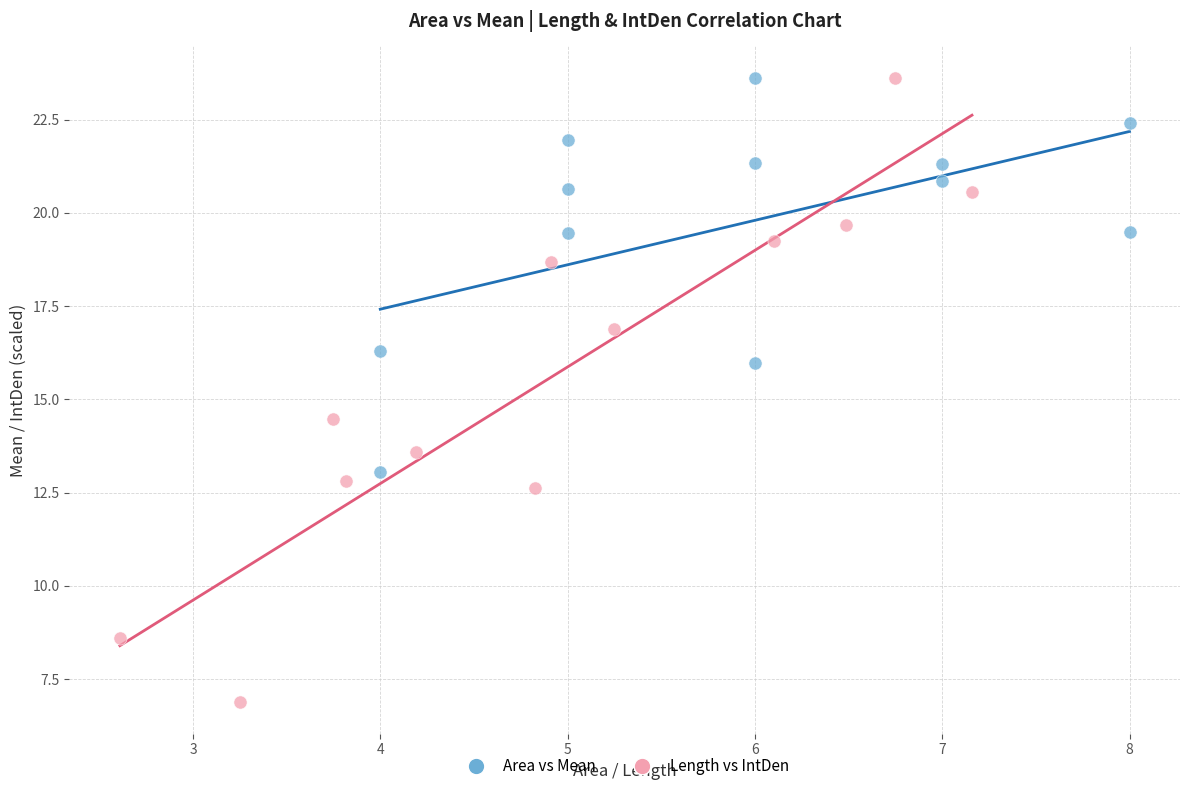

Which series contains the lowest Y value?

Length vs IntDen